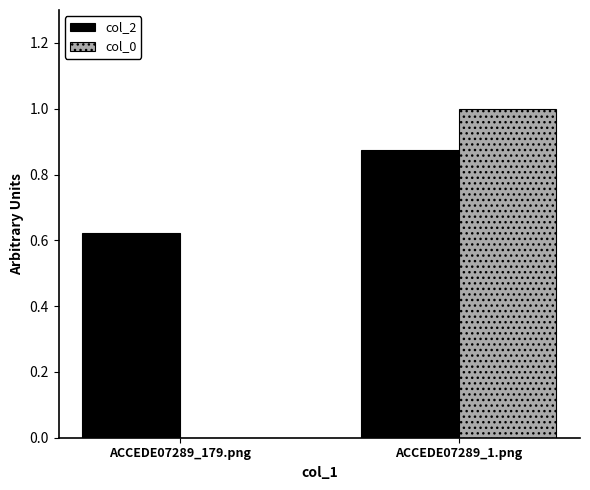

How many values in col_0 are above zero?

1